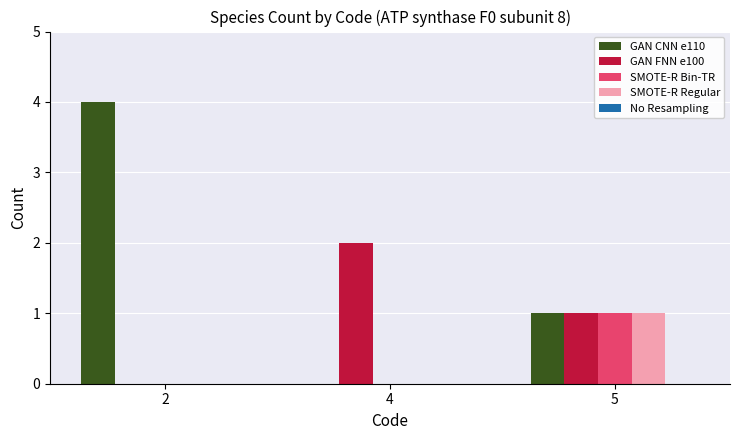

Which series has the largest range (max minus min)?

GAN CNN e110